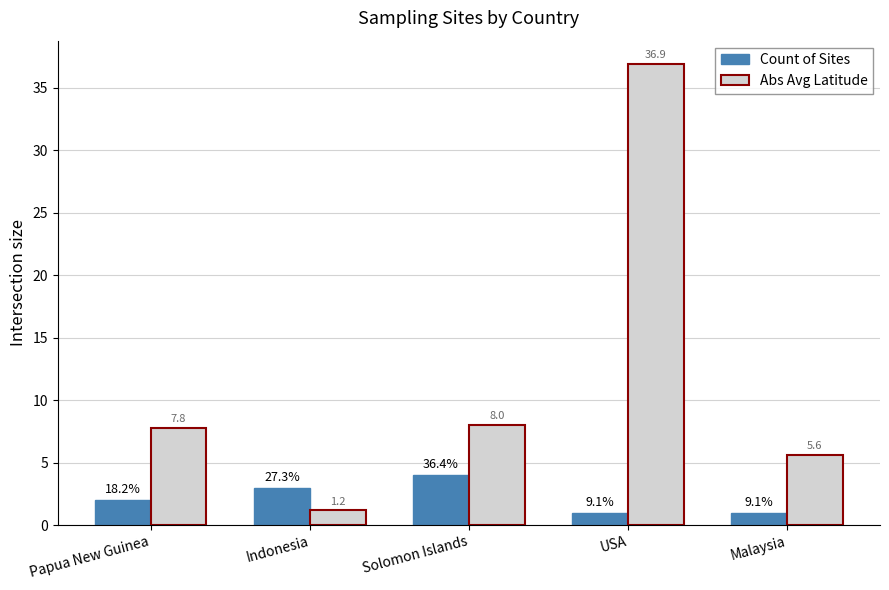

True or false: Count of Sites has a value of 7.0 at Solomon Islands.

False